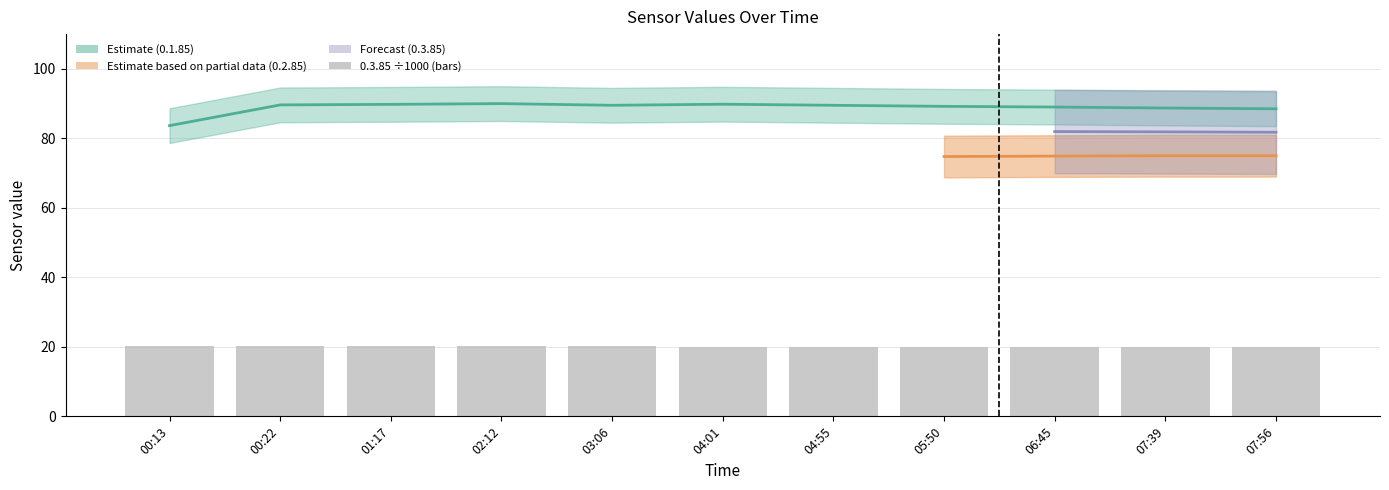

Are the bars horizontal?

No